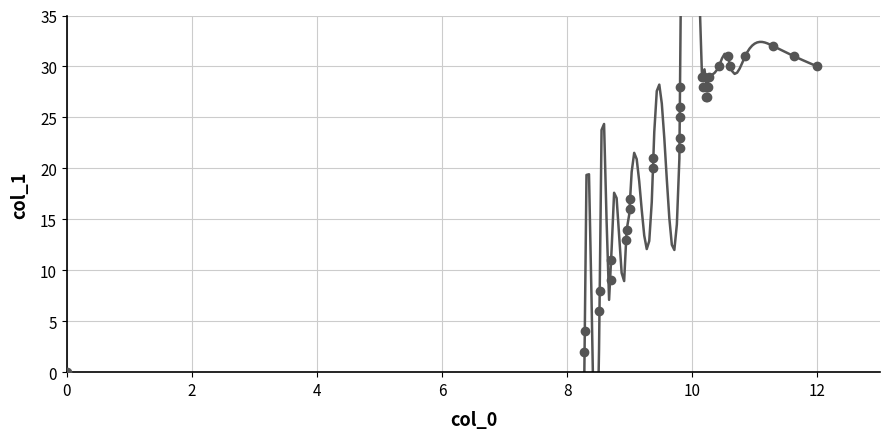

How many lines are shown in the chart?

1